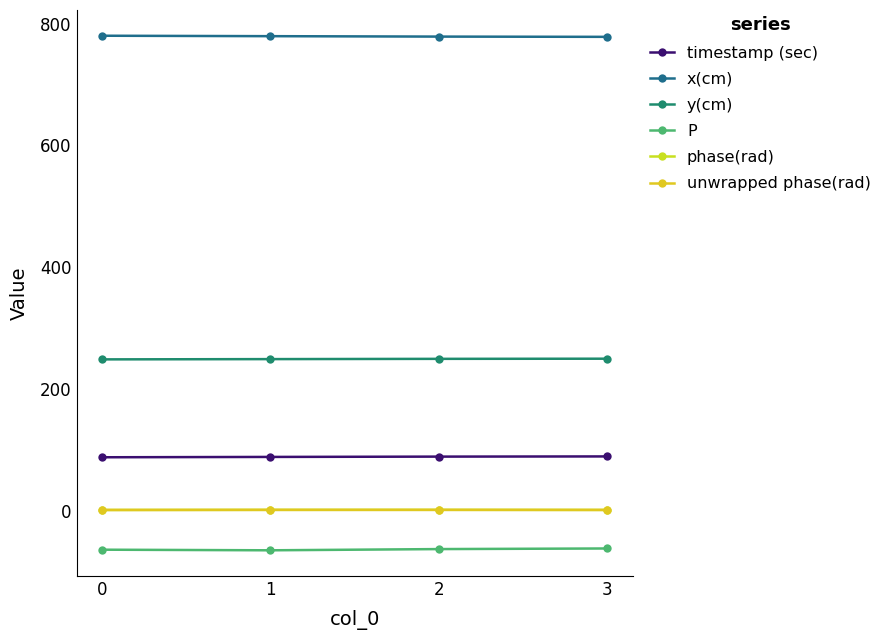

What is the sum of all timestamp (sec) values?

354.3